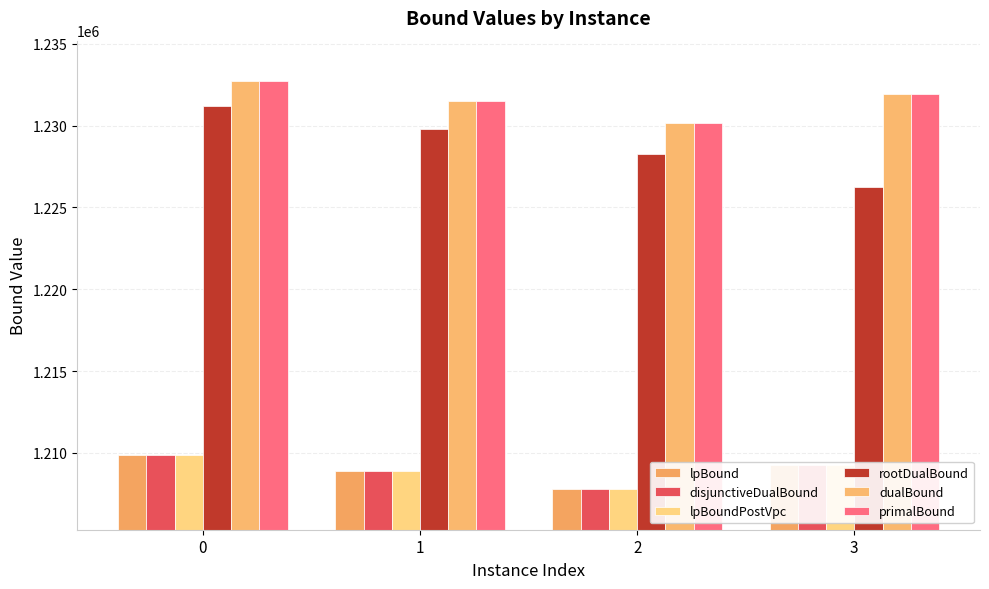

How many series are shown in this chart?

6